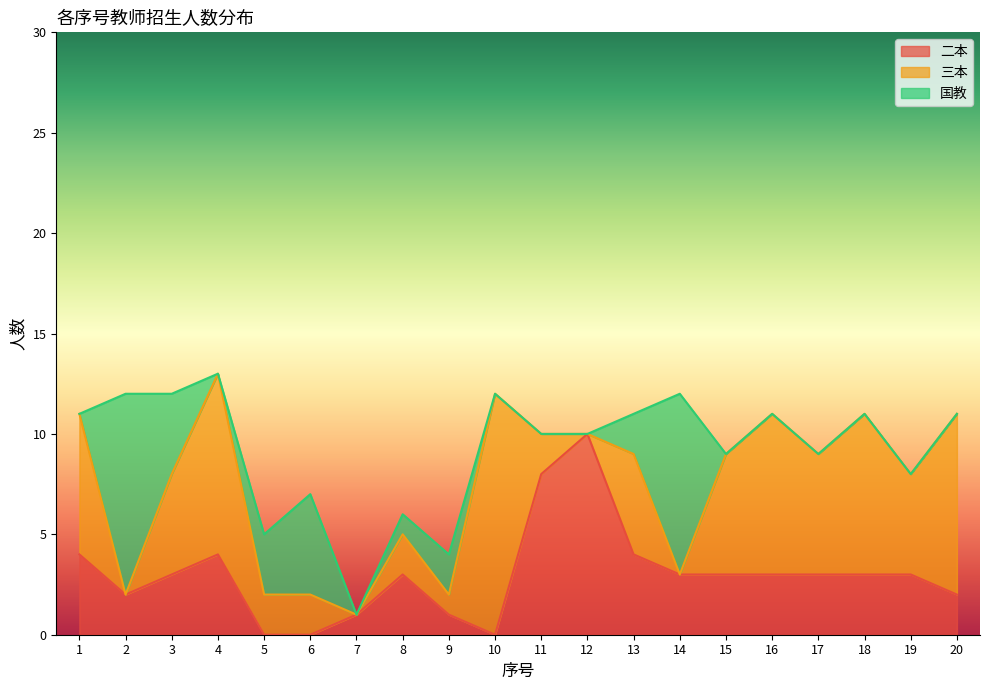

Which category has the lowest value across all series?

5